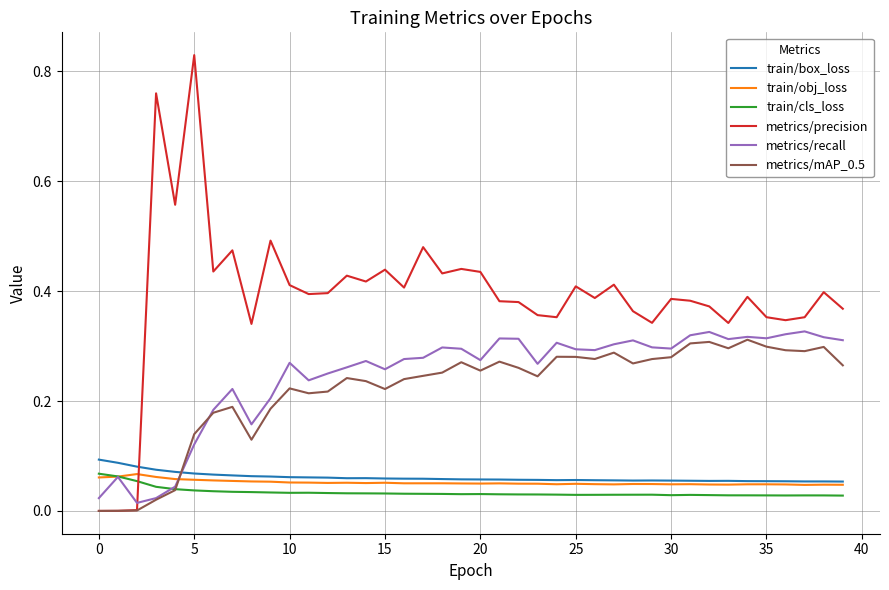

Which series has the largest total across all categories?

metrics/precision